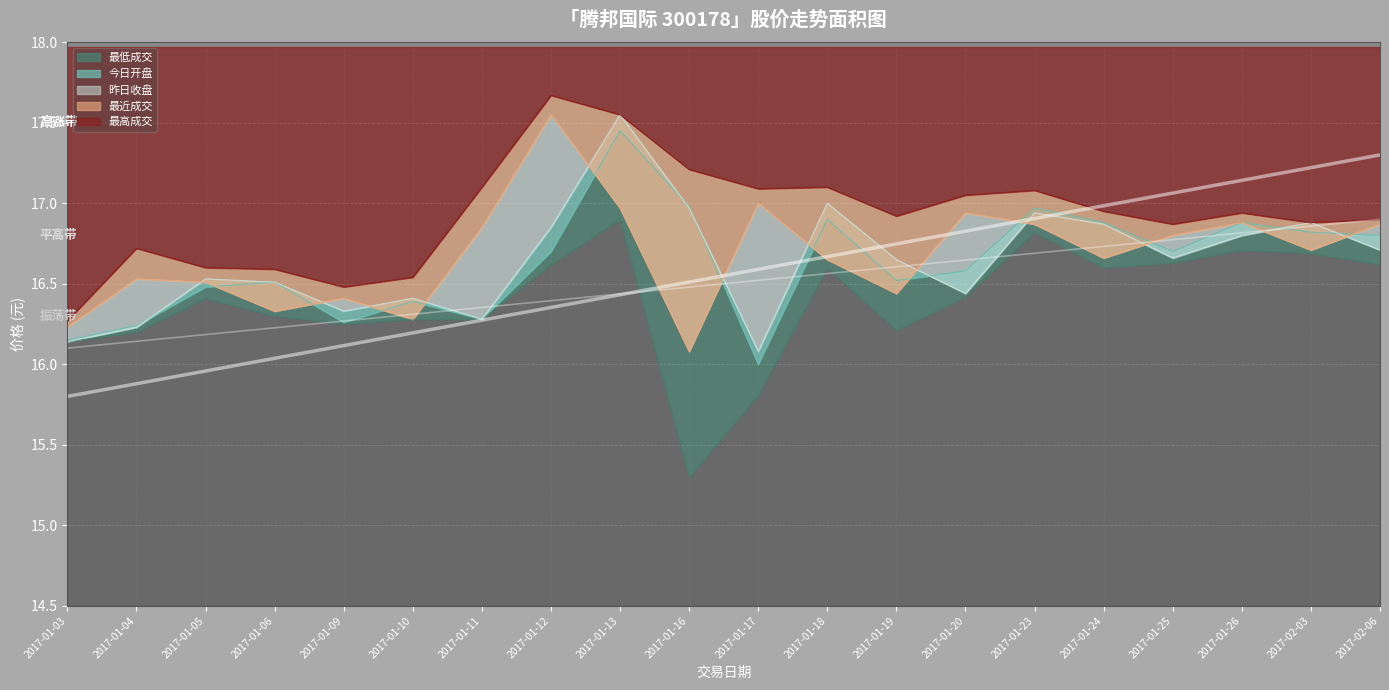

What is the label of the 3rd point from the left?

2017-01-05